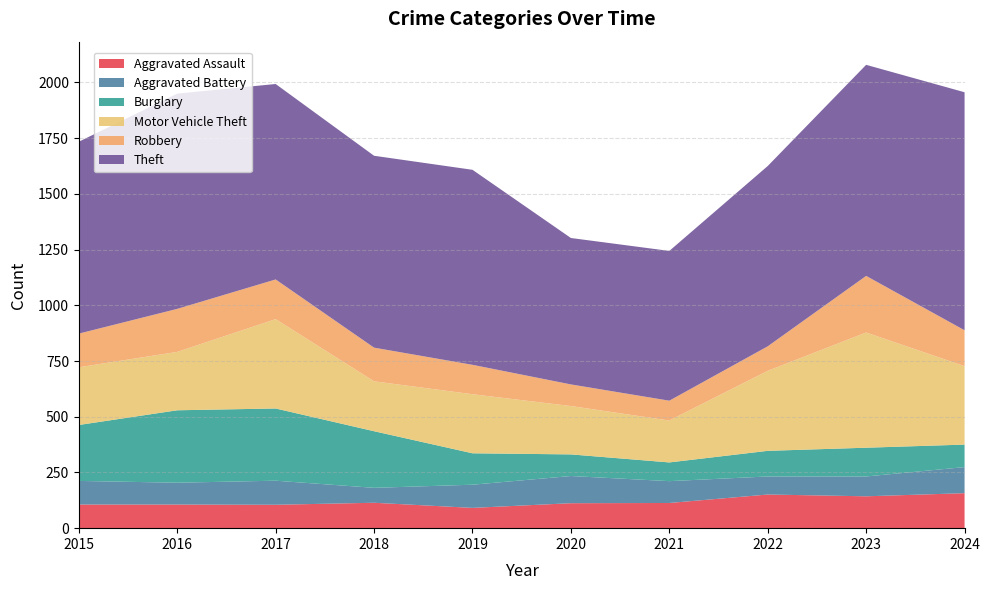

Reading right to left, transcribe all the data shown in this chart.

Aggravated Assault: 157	143	151	113	112	91	114	105	106	106
Aggravated Battery: 117	89	81	98	122	104	67	108	98	106
Burglary: 101	129	115	84	97	141	254	324	325	251
Motor Vehicle Theft: 352	517	359	188	217	265	224	401	262	259
Robbery: 161	254	110	89	97	132	151	178	193	151
Theft: 1068	947	809	672	657	875	861	877	966	861